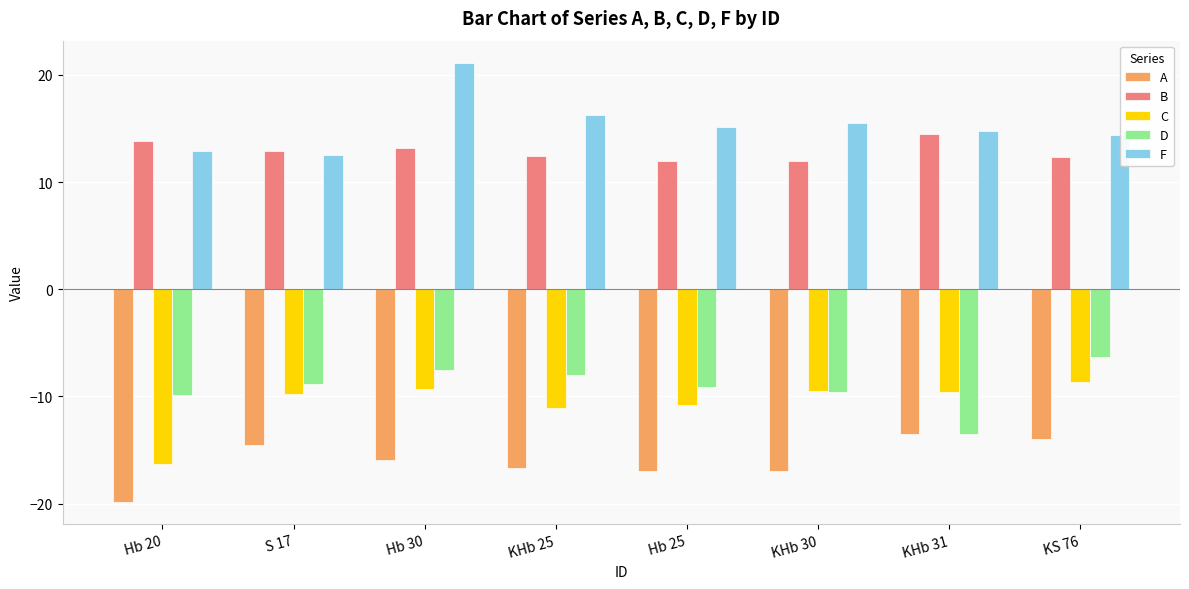

What is the sum of all C values?

-85.1